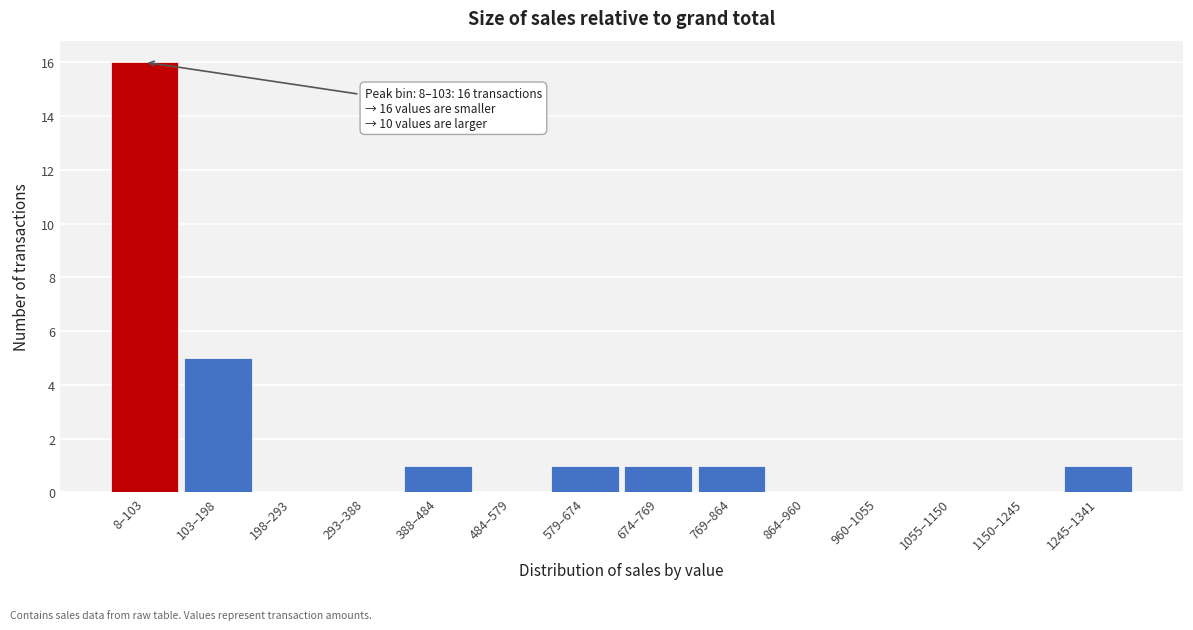

Reading right to left, extract all data points from this chart.

1245–1341=1	1150–1245=0	1055–1150=0	960–1055=0	864–960=0	769–864=1	674–769=1	579–674=1	484–579=0	388–484=1	293–388=0	198–293=0	103–198=5	8–103=16